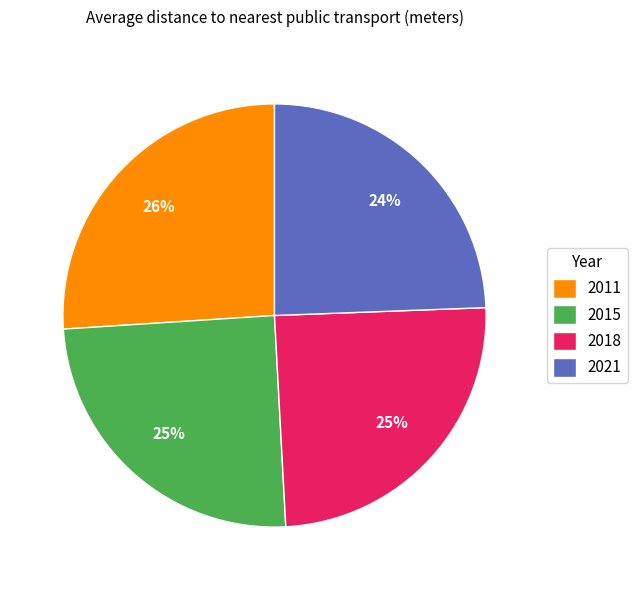

True or false: 2021 accounts for 9% of the total.

False